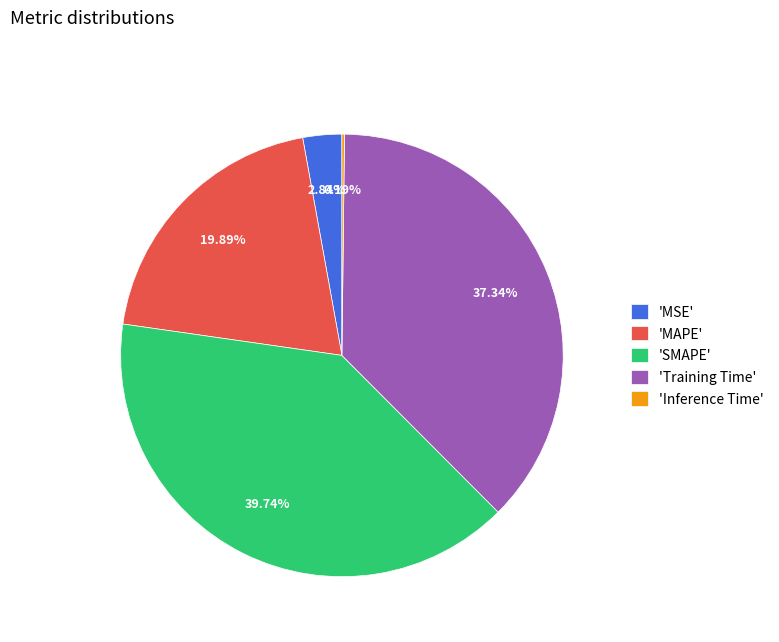

Combined, do 'SMAPE' and 'MAPE' account for over 50%?

Yes